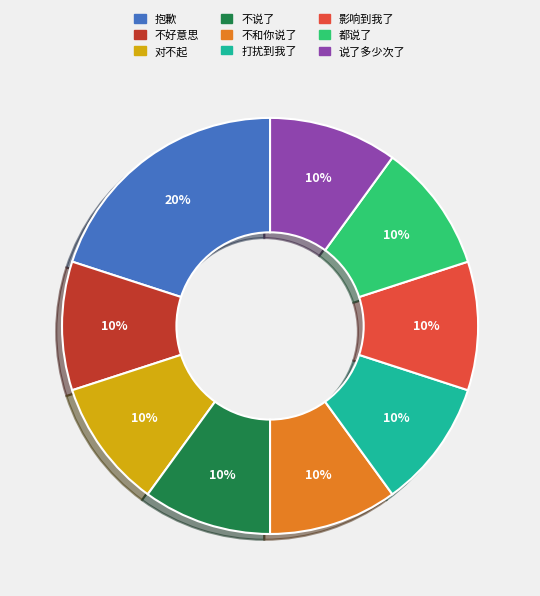

How many segments does this pie chart have?

9